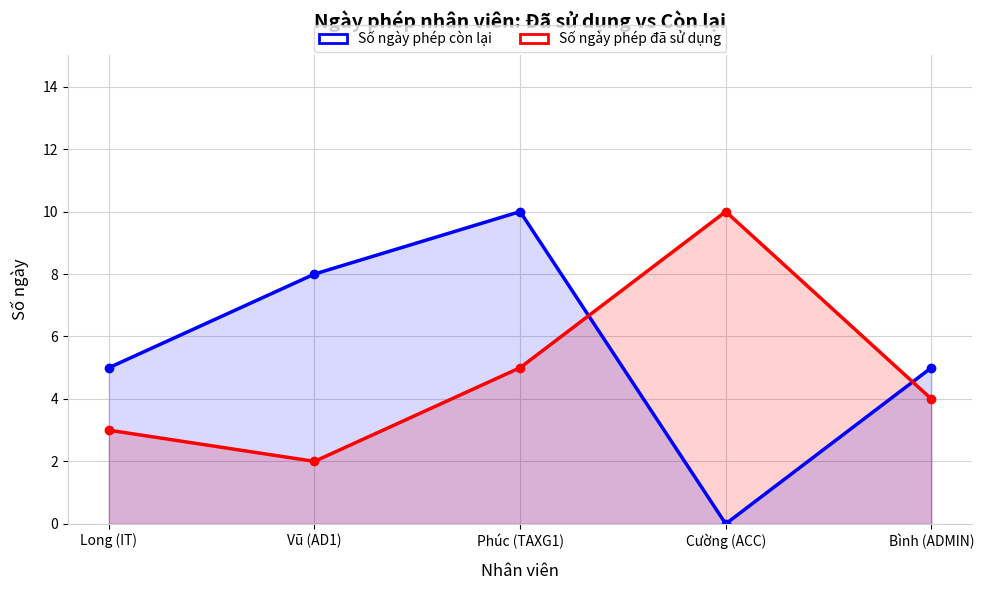

Which series ends up on top after the final intersection of Số ngày phép còn lại and Số ngày phép đã sử dụng?

Số ngày phép còn lại